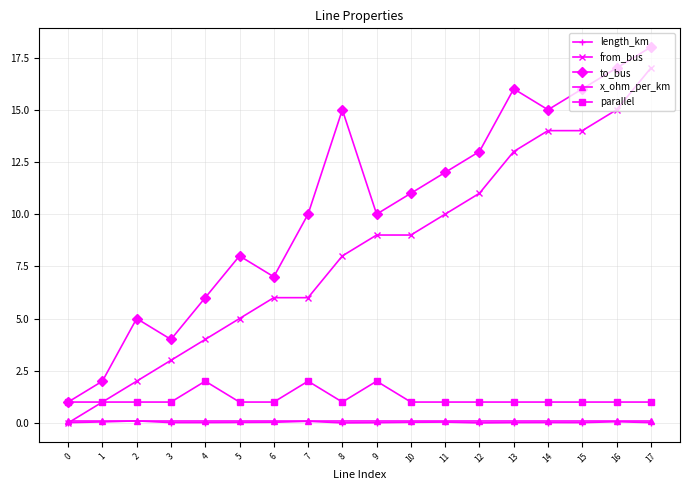

What is the value of the x_ohm_per_km point at the 9th from the left?

0.1